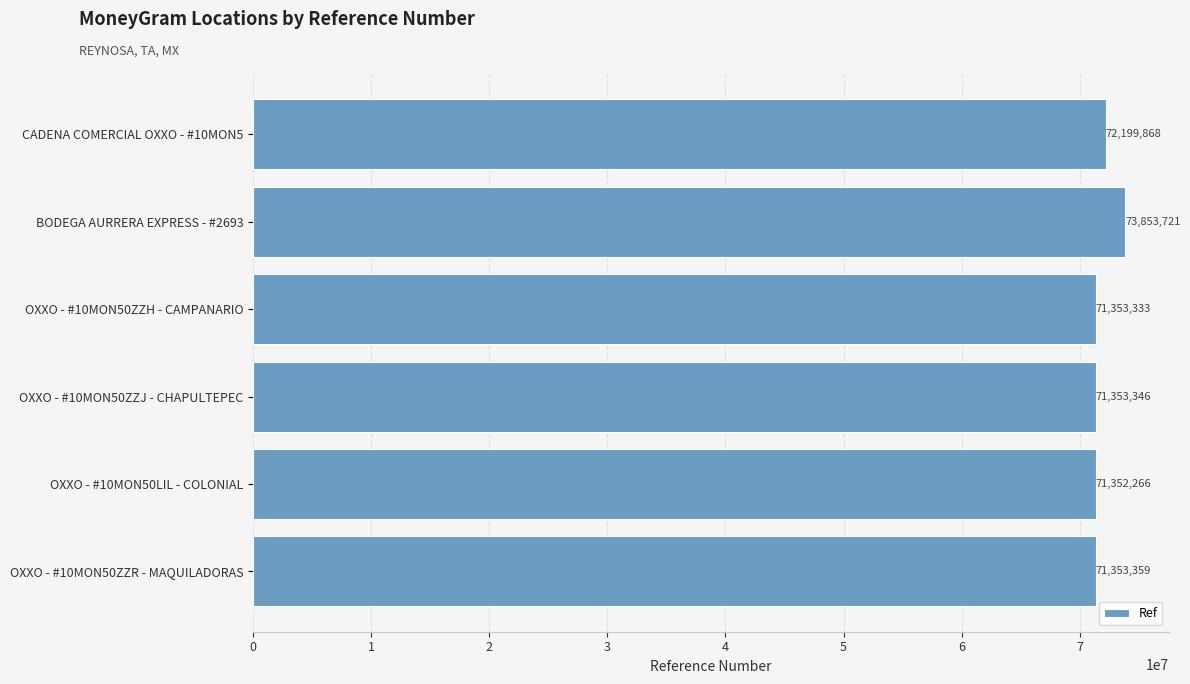

Which category has the lowest value across all series?

OXXO - #10MON50LIL - COLONIAL